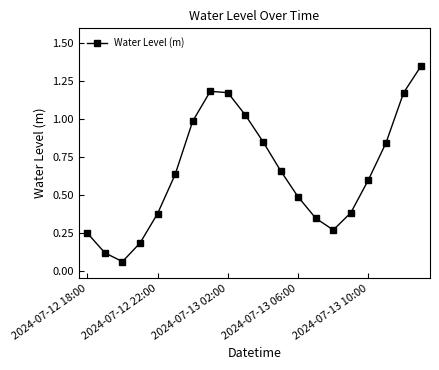

What is the difference between the maximum and minimum values?

1.3